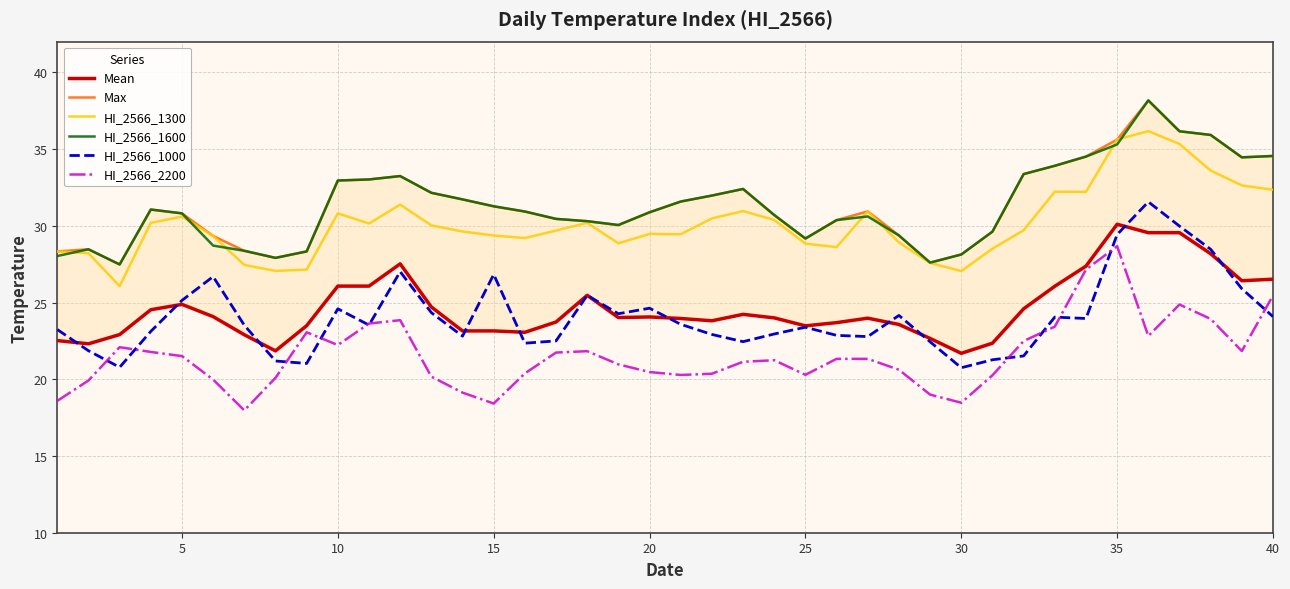

True or false: HI_2566_1000 and HI_2566_1600 cross at least once.

False